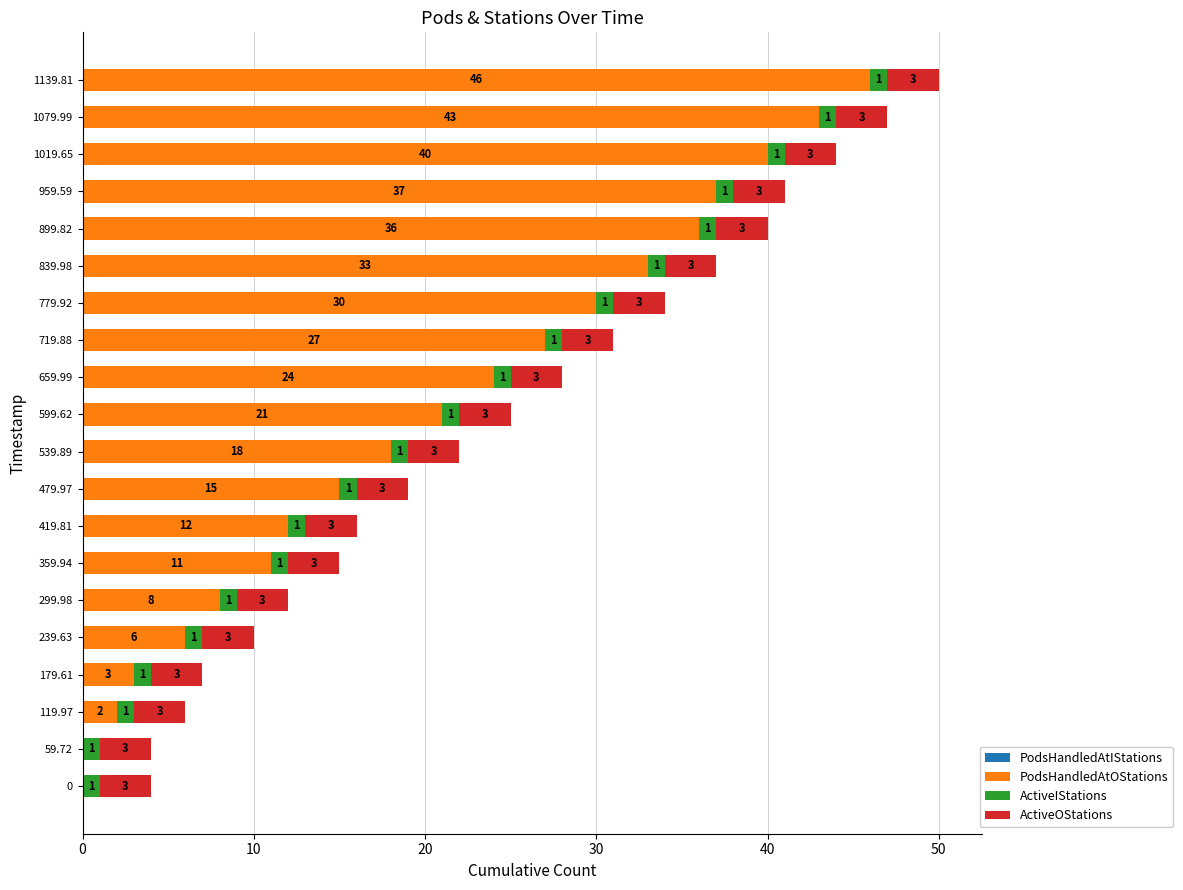

At which category is the sum across all series the highest?

1139.81